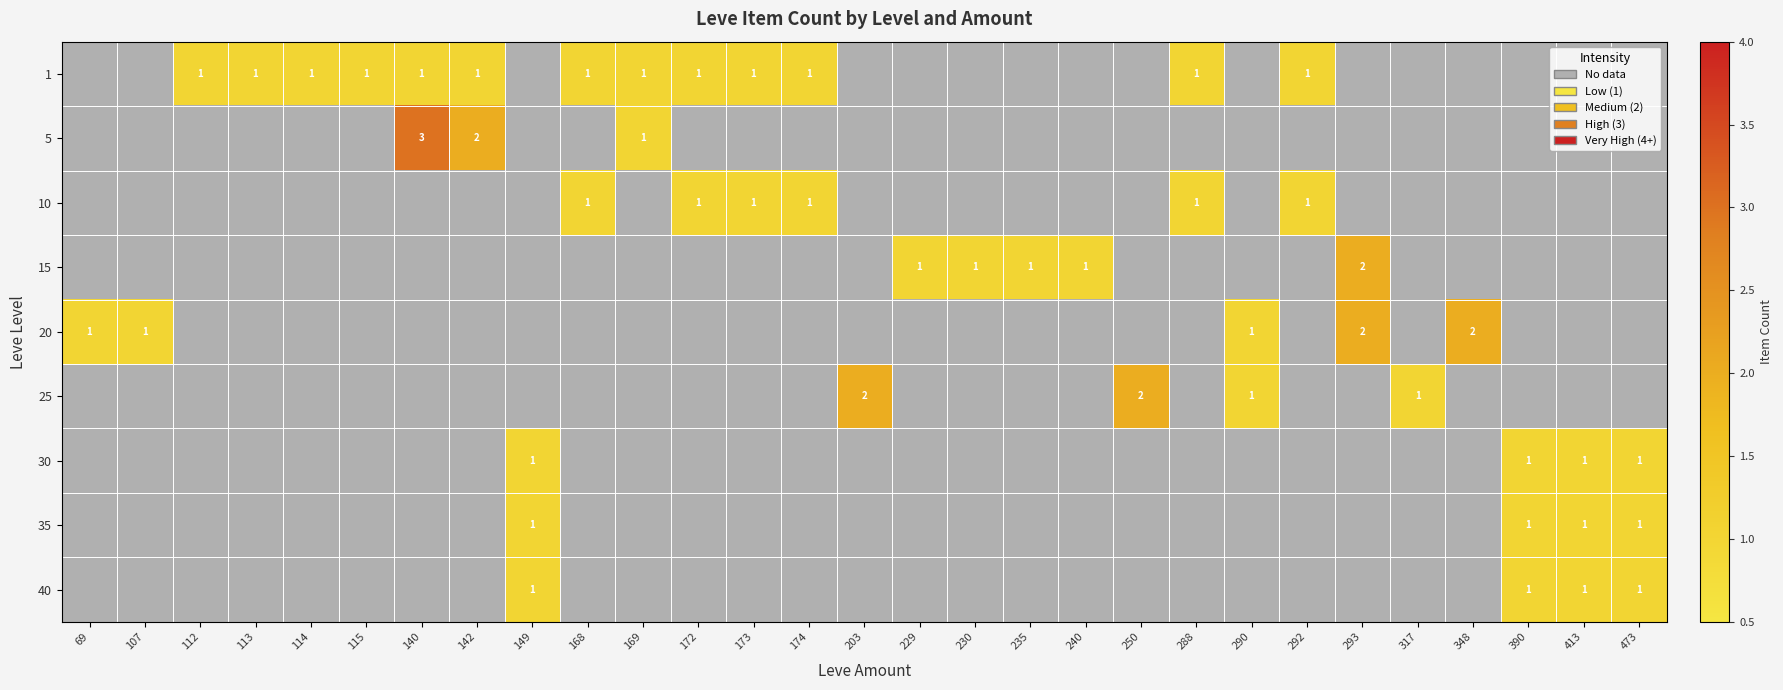

Between 149 and 293, which is larger?

293